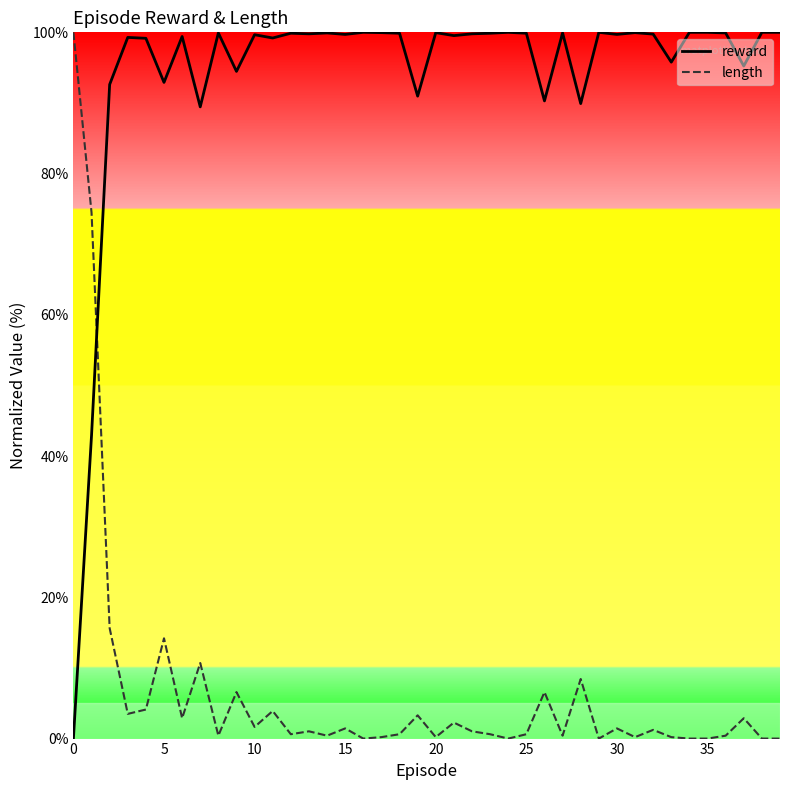

List the series in order of their overall mean, lowest first.

length, reward